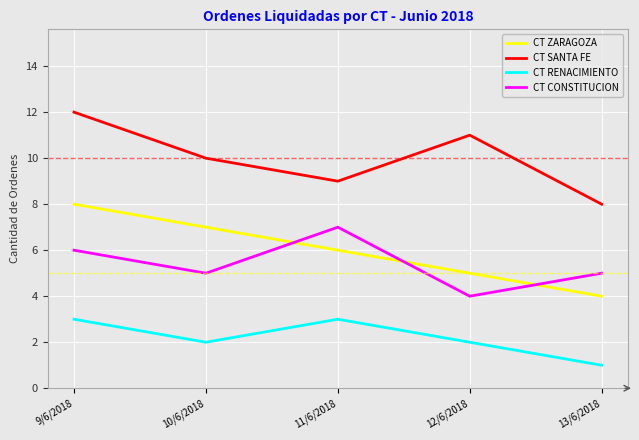

The value of CT SANTA FE at 13/6/2018 is 8. True or false?

True